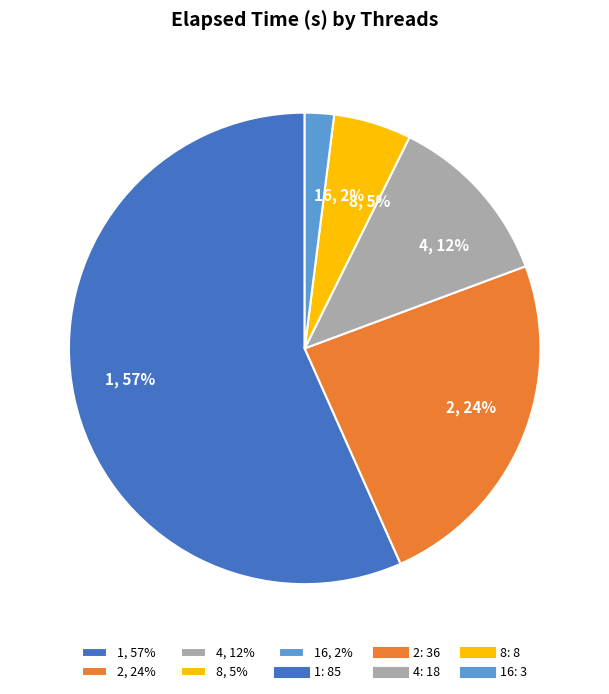

To the nearest percent, what is the difference between the 1, 57% and 2, 24% slice percentages?

33%